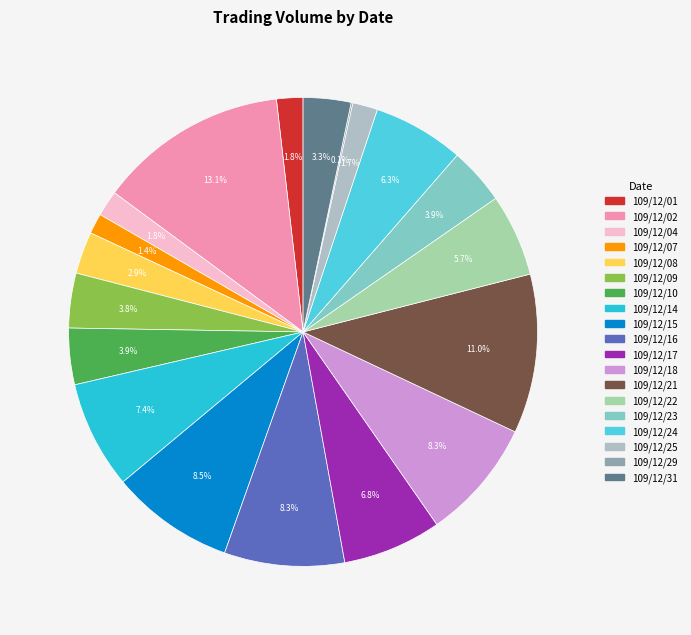

Is 109/12/22 the majority of the pie?

No